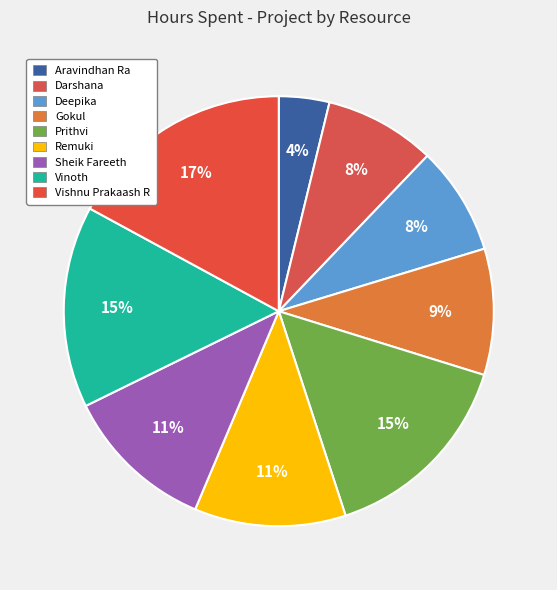

Count the number of slices in the pie.

9